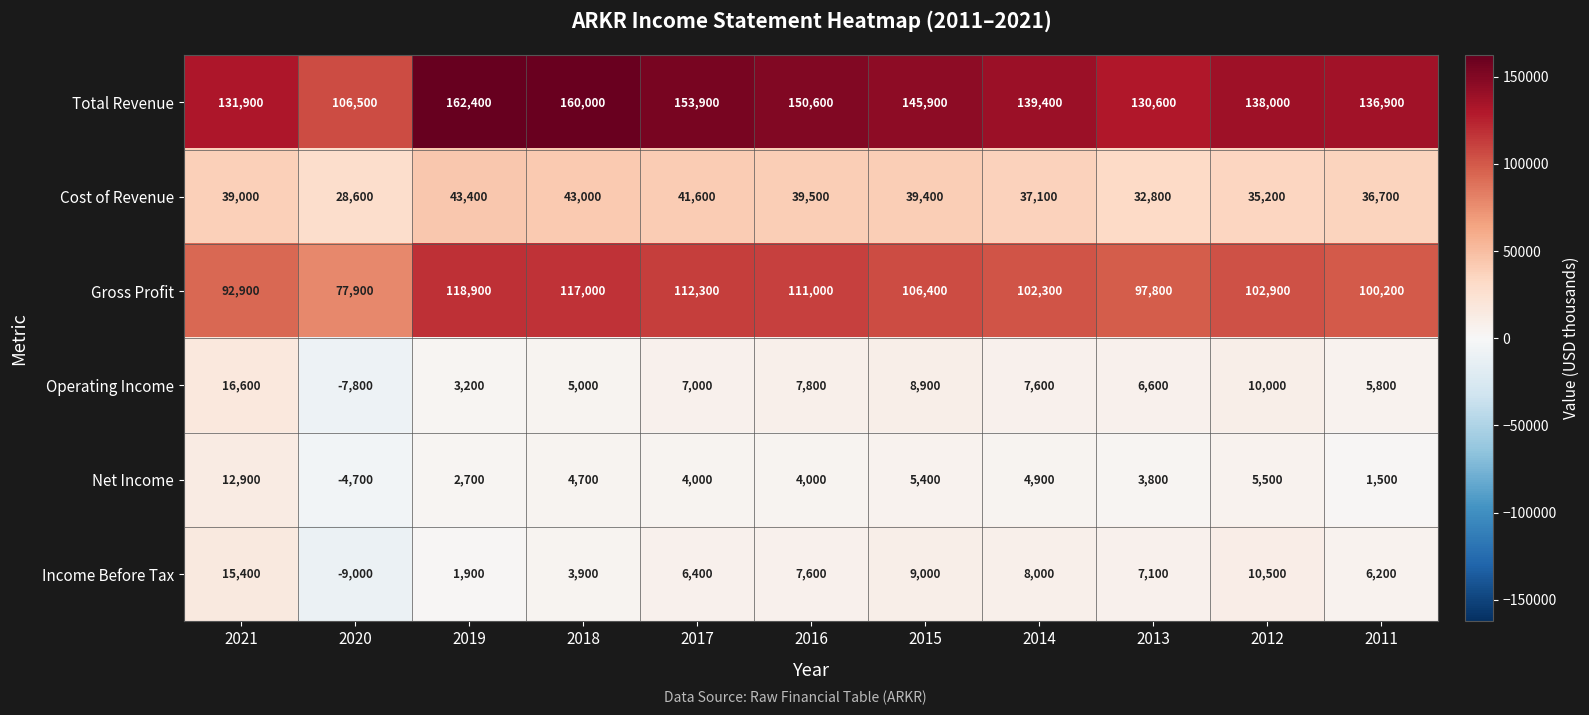

How many values in the Cost of Revenue series are below 39000?

5